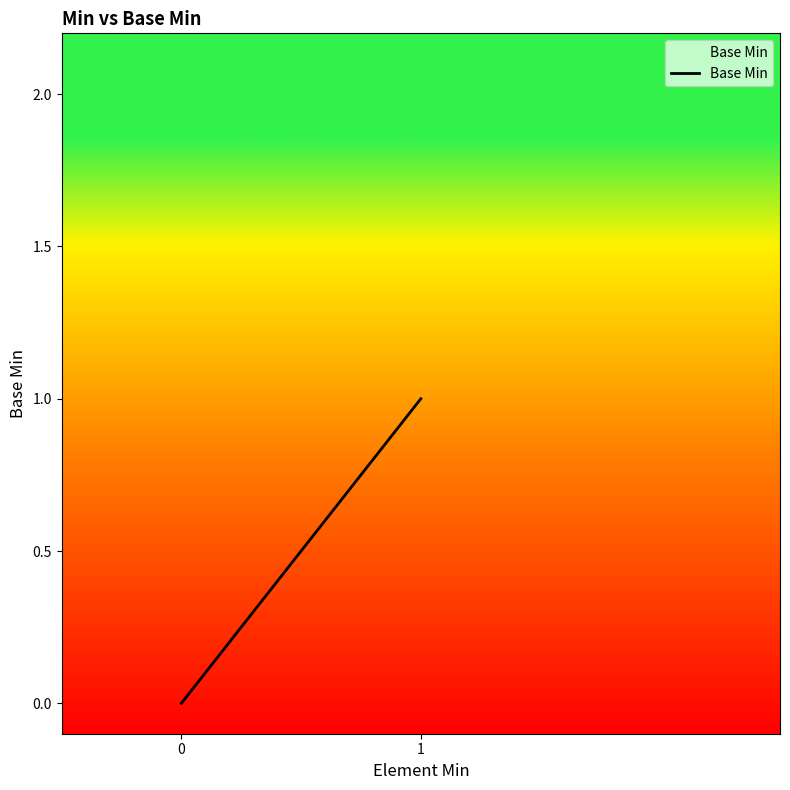

How many series are shown in this chart?

1